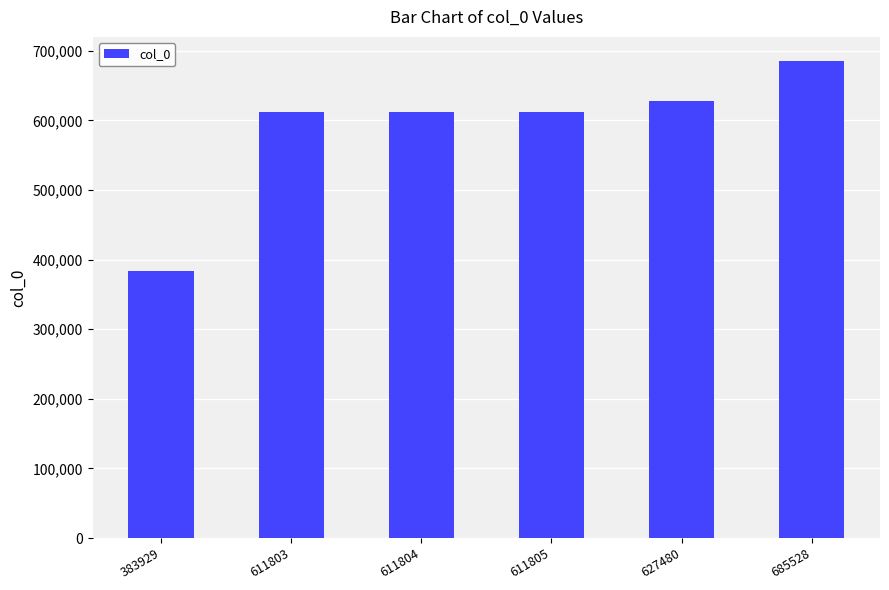

The chart shows a value of 1016546 at 627480. True or false?

False